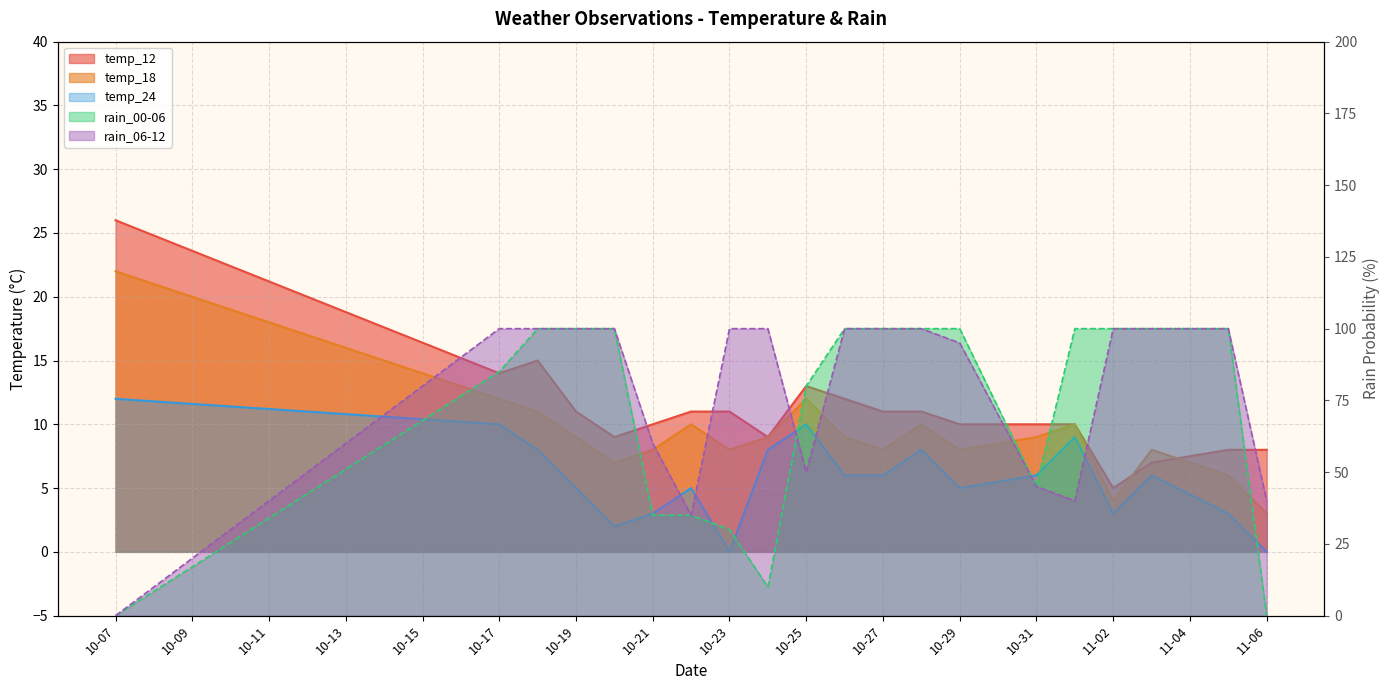

At which category is the sum across all series the highest?

2023-10-18